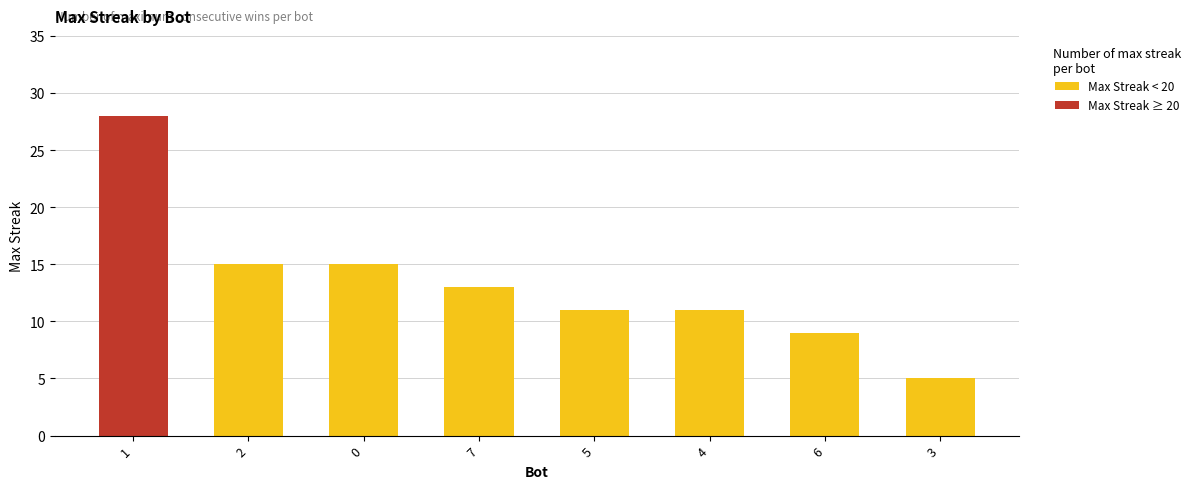

The value of Max Streak < 20 at 6 is 9. True or false?

True